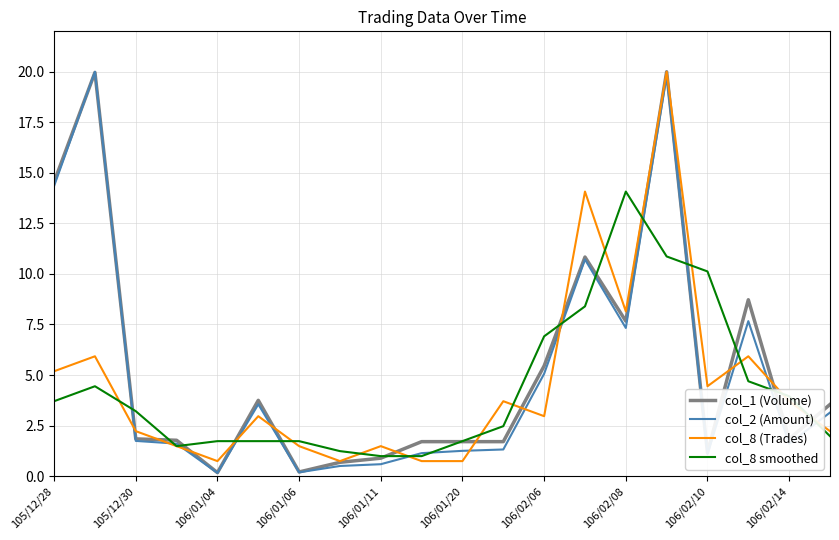

What is the greatest value displayed?

20.0